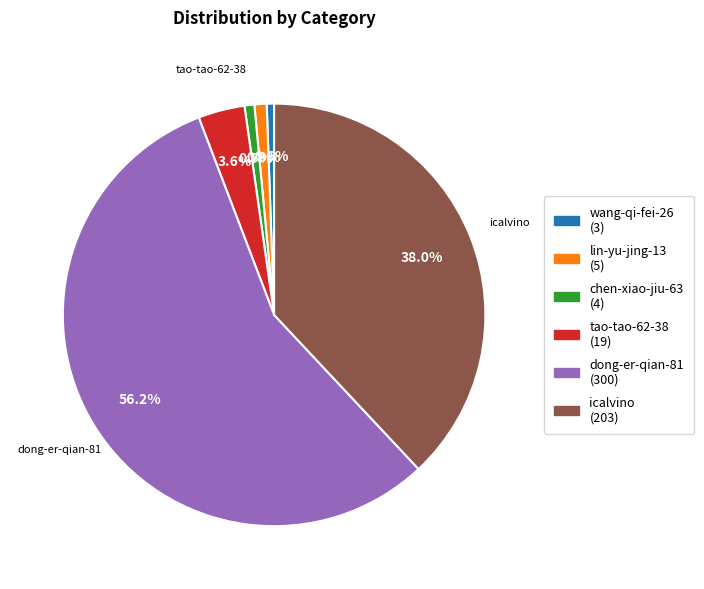

Does any single category account for the majority?

Yes